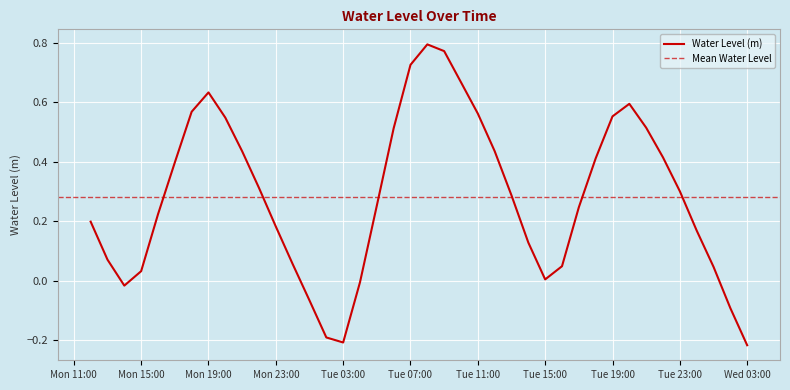

What is the approximate value at 2024-05-07 08:00:00?

0.8